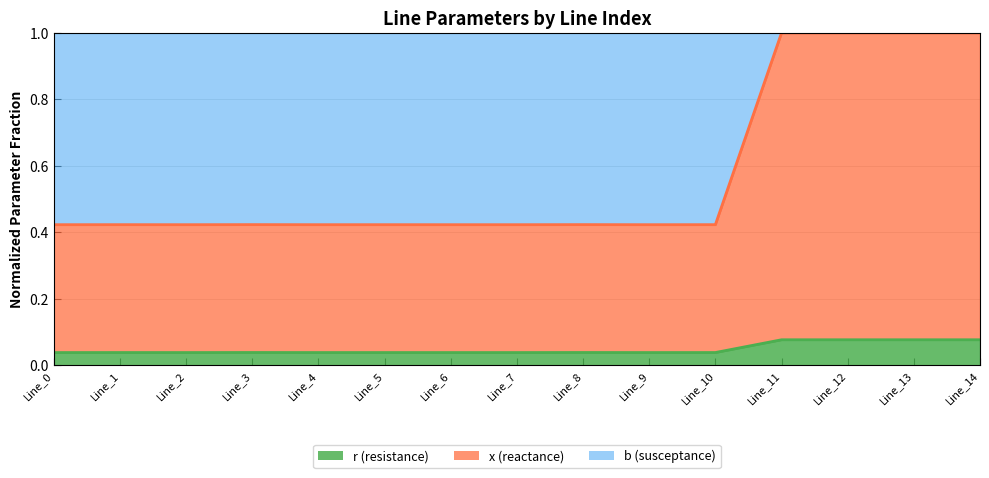

What value does the x (boundary) series have at Line_2?

0.4